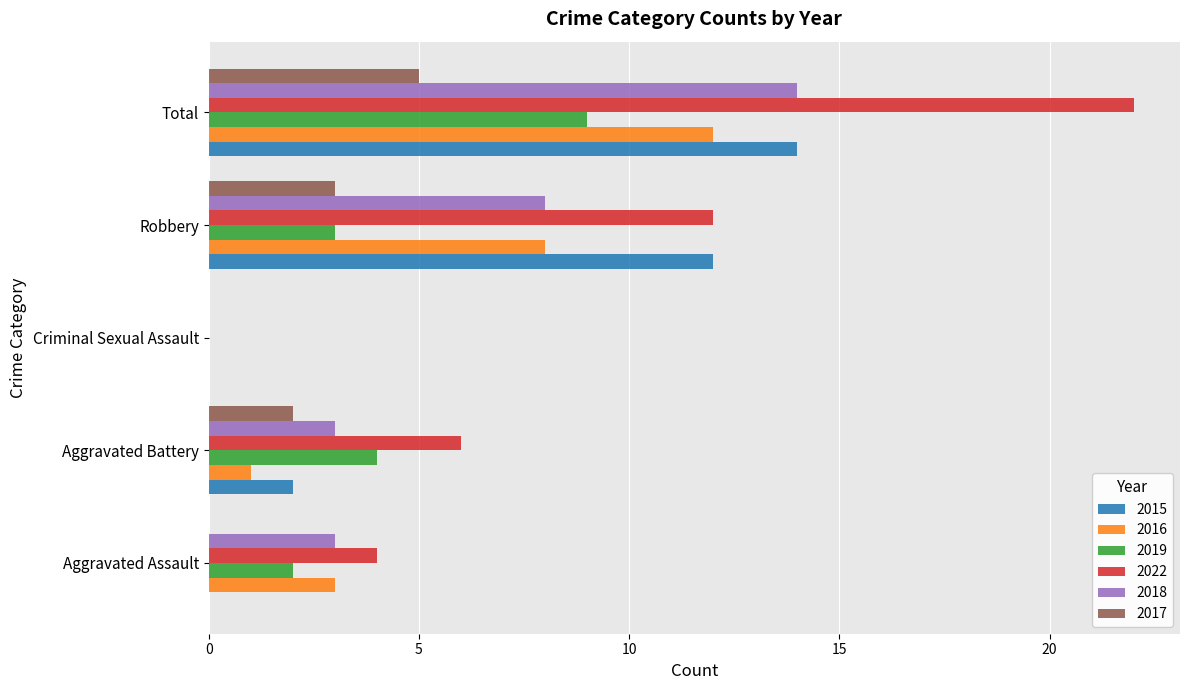

The value of 2016 at Aggravated Assault is 3. True or false?

True